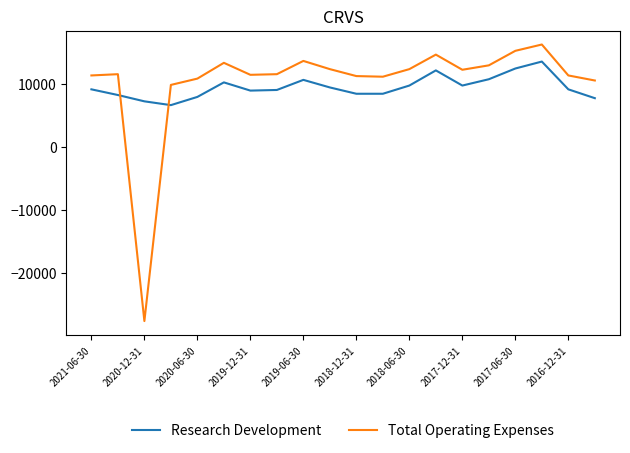

What is the smallest value displayed?

-27600